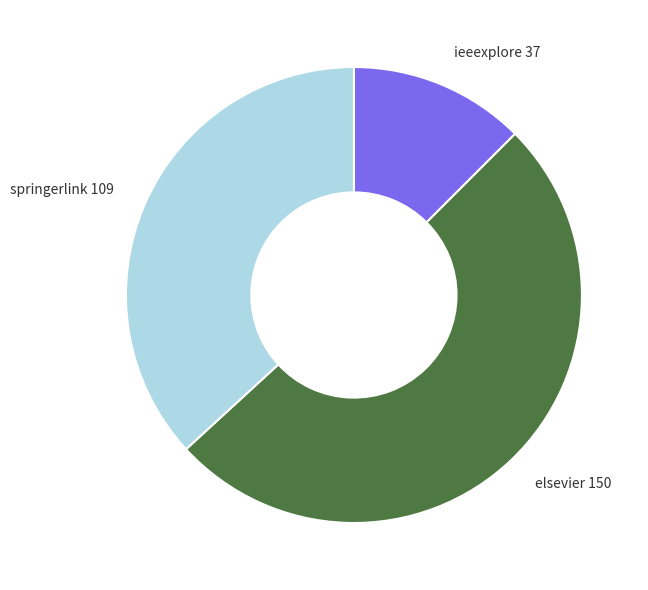

Is there any slice that represents more than half of the pie?

Yes